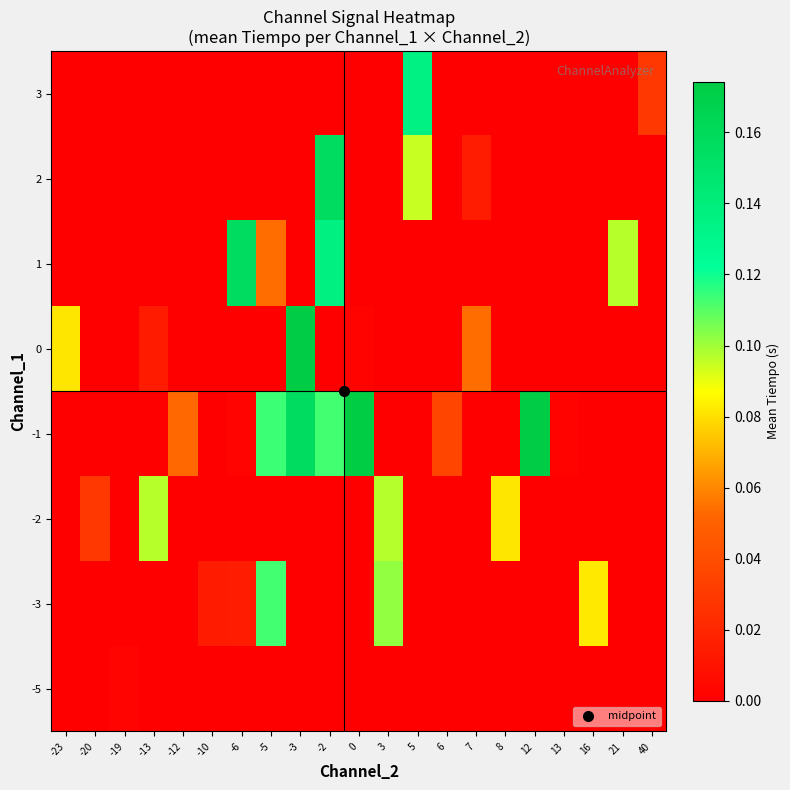

At -20, list the series in order from largest to smallest.

-2, -5, -3, -1, 0, 1, 2, 3